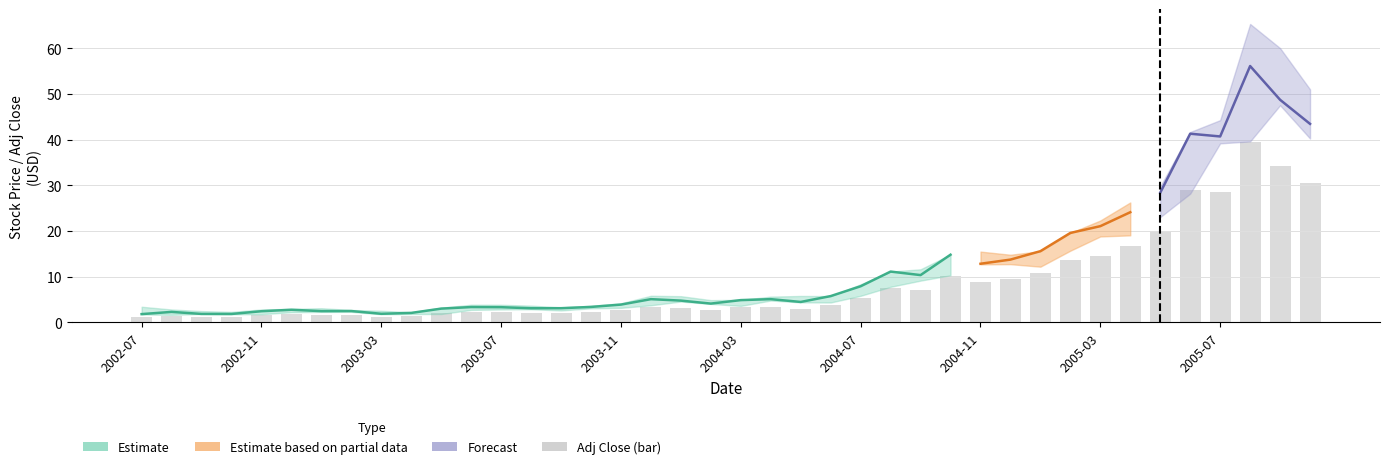

Does the chart contain any negative values?

No